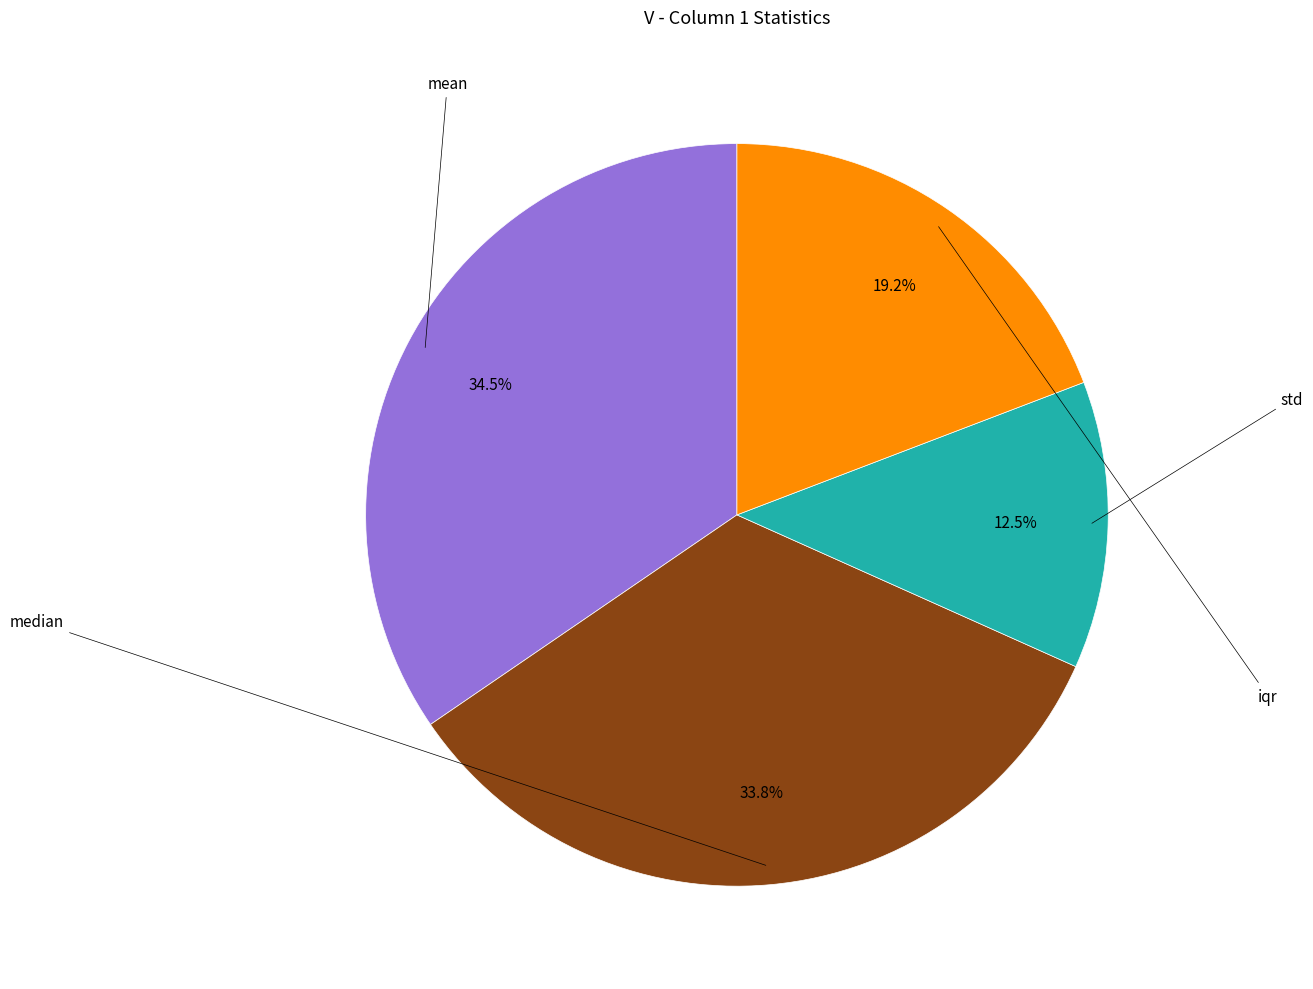

Is there a majority slice in this chart?

No